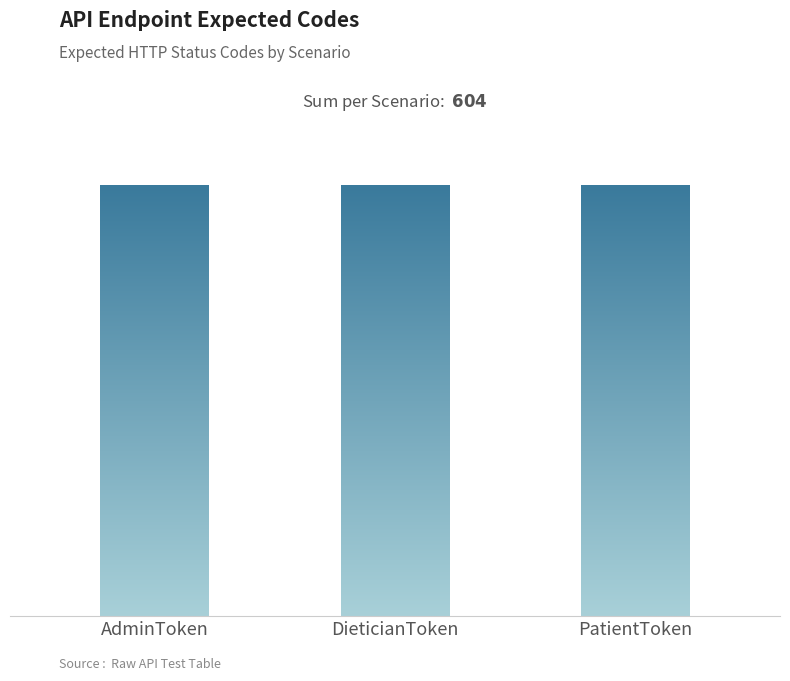

What is the sum of all values?

1812